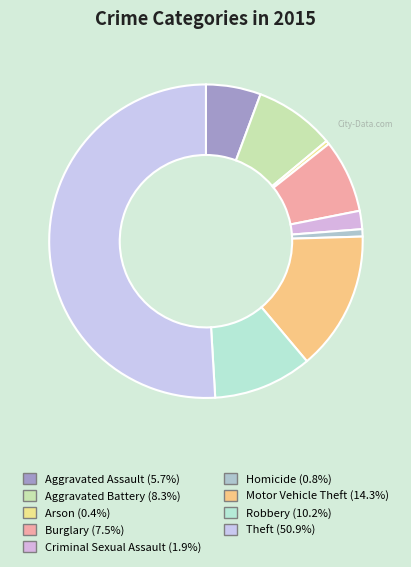

To the nearest percent, what is the average slice percentage?

11%